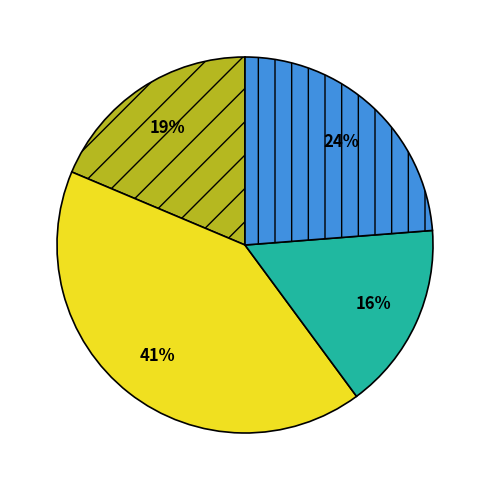

Is there a majority slice in this chart?

No